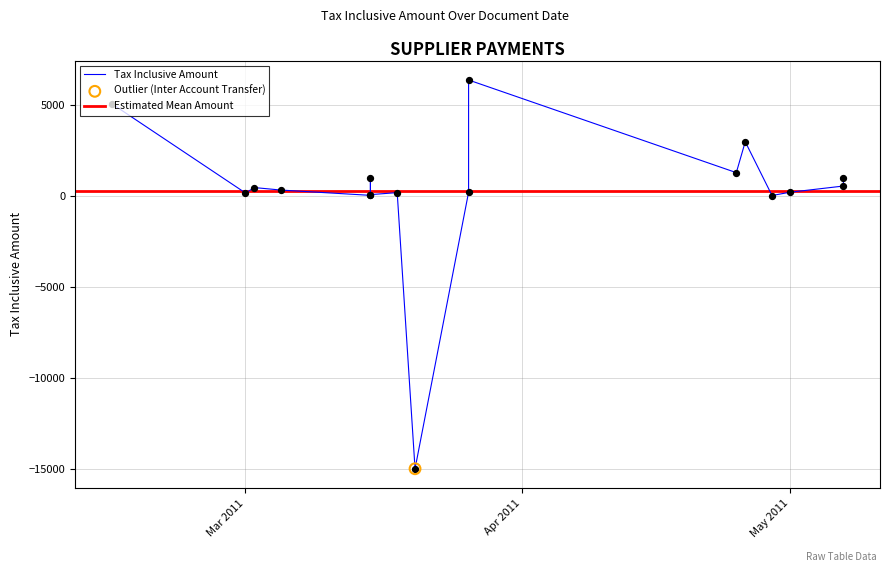

Between 3/20/2011 and 3/2/2011, which is larger?

3/2/2011